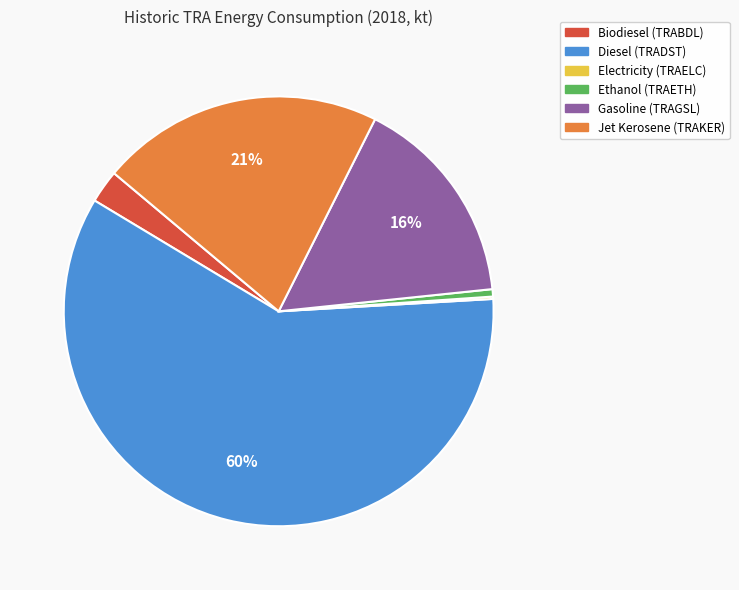

Which category has the biggest portion of the pie?

Diesel (TRADST)